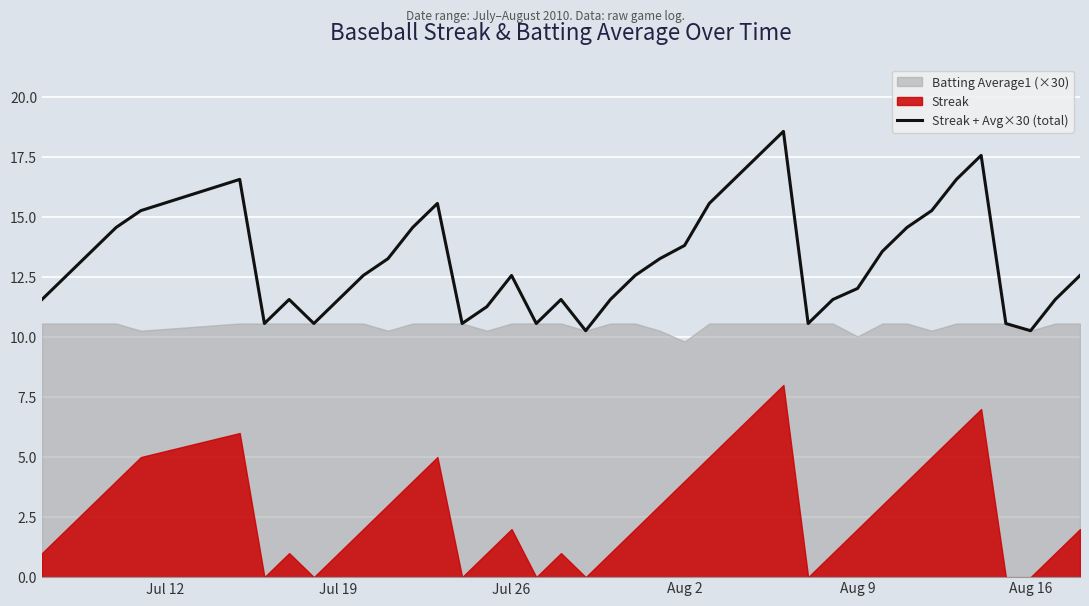

The Streak + Avg×30 (total) series shows 4.6 at Aug 9. True or false?

False